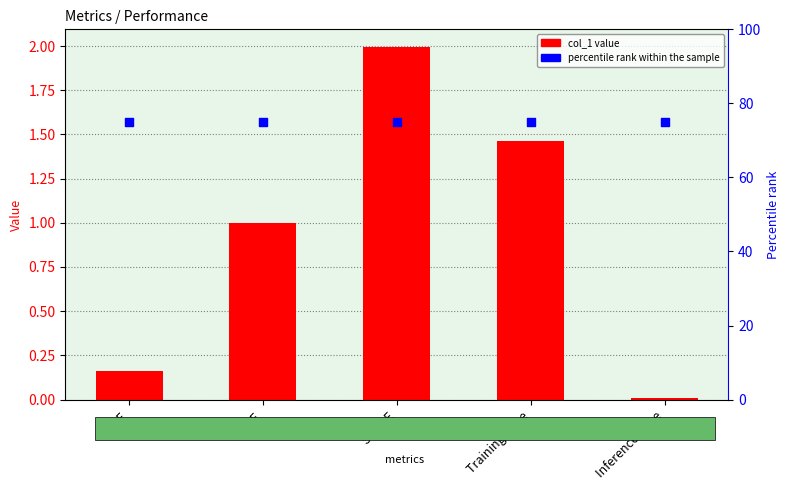

Which series has the largest Y range (max minus min)?

col_1